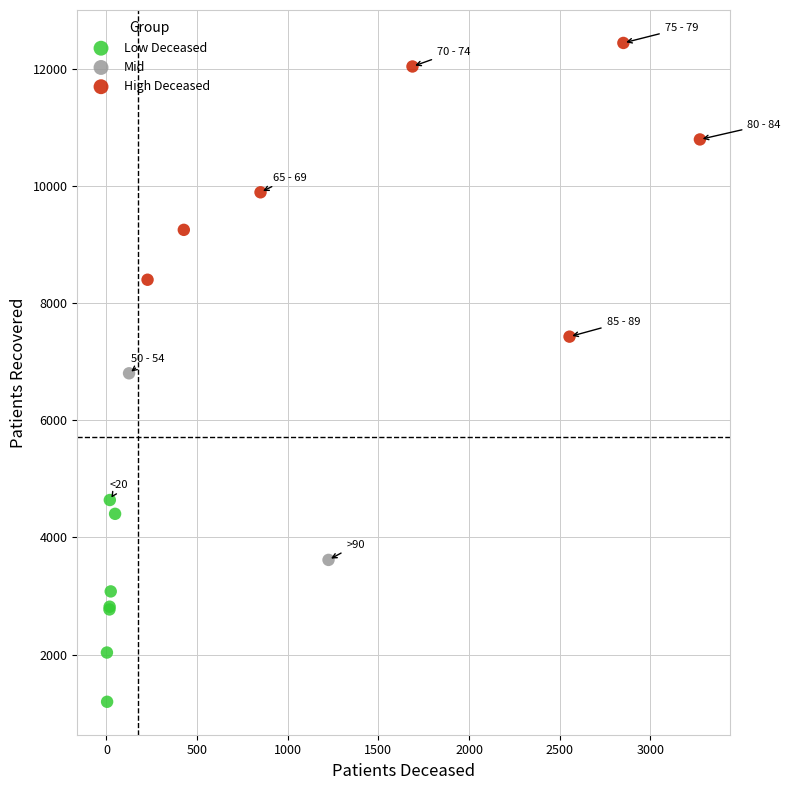

What are all the series names shown in the legend?

Low Deceased, Mid, High Deceased